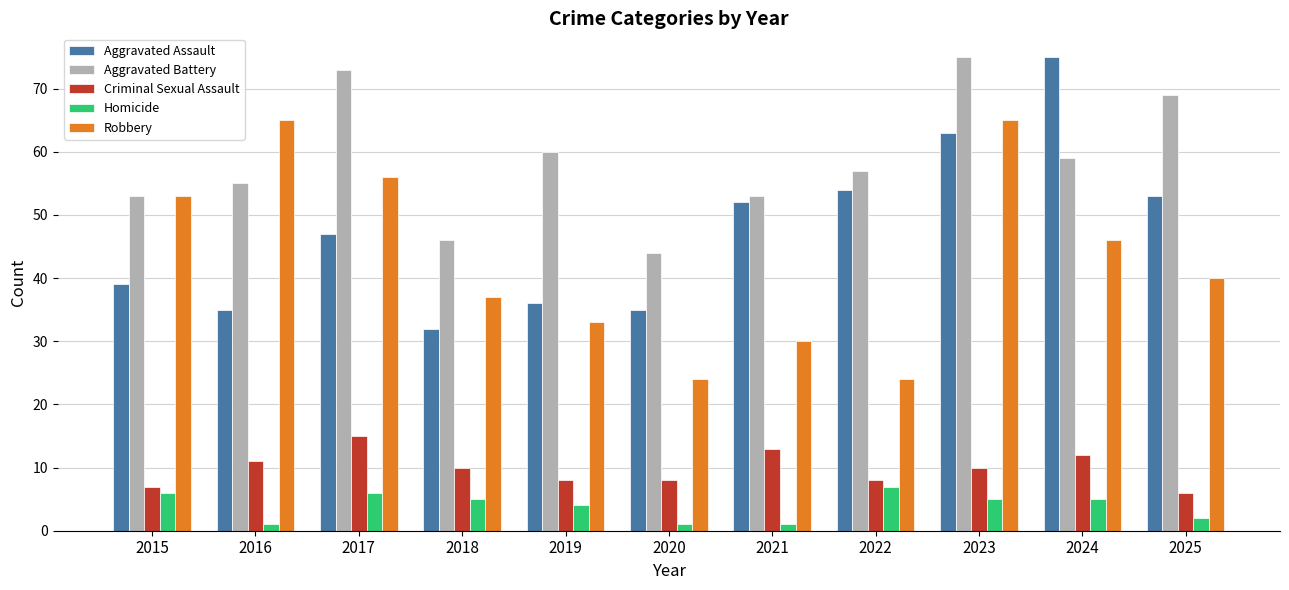

What is the sum of the Criminal Sexual Assault values at 2020 and 2025?

14